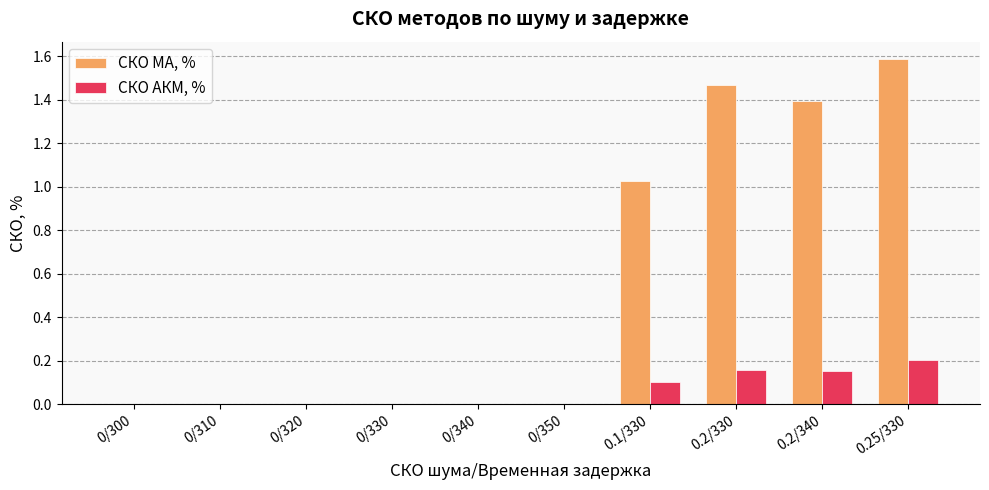

How many series are shown in this chart?

2